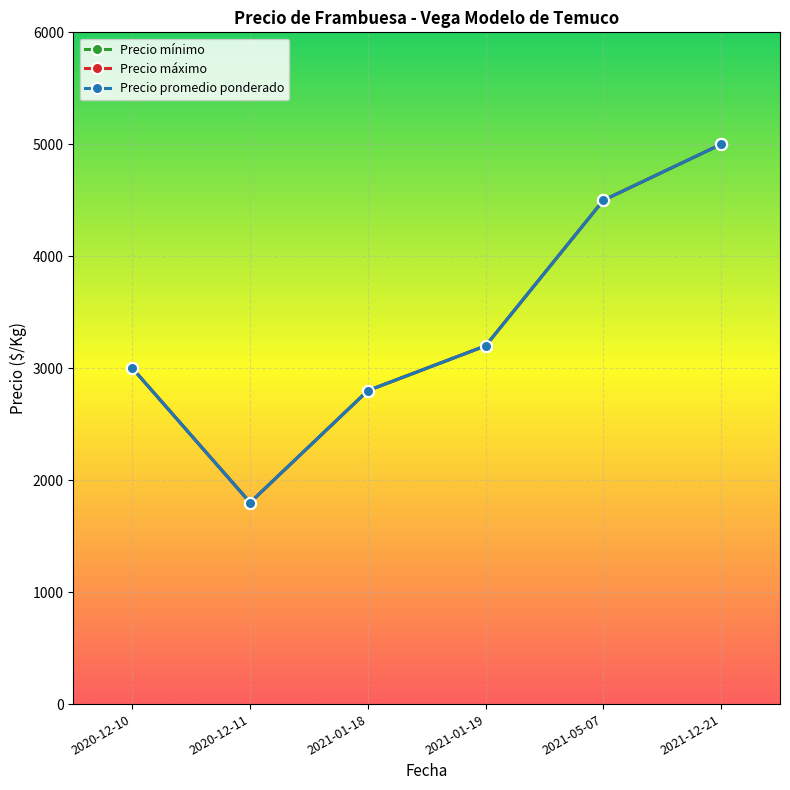

Is this an area chart (filled region under the line)?

No